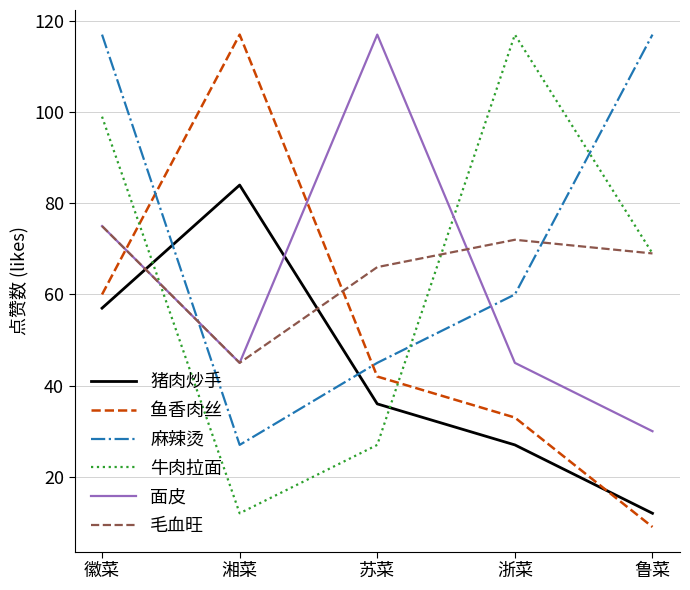

At how many categories does at least one series exceed 43?

5